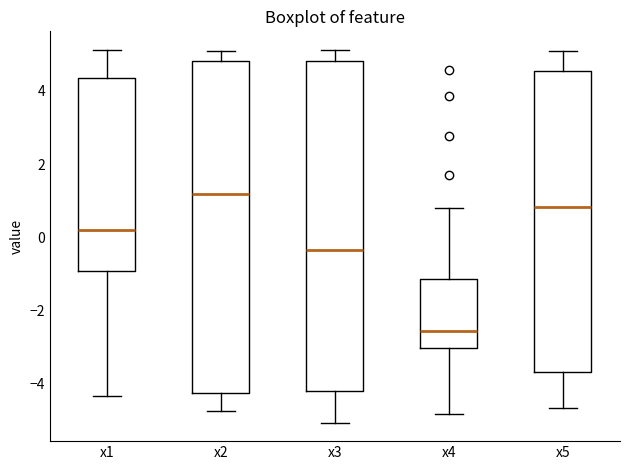

Where does the lower whisker of the box for x4 end on the y-axis? The values are not printed on the chart, so give them approximately, as read against the axis.

-4.8